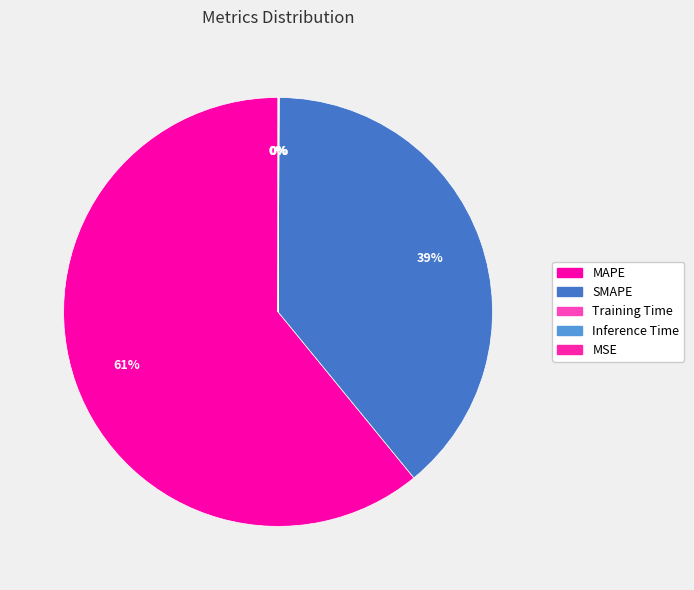

What percentage is NOT represented by Inference Time?

100.0%